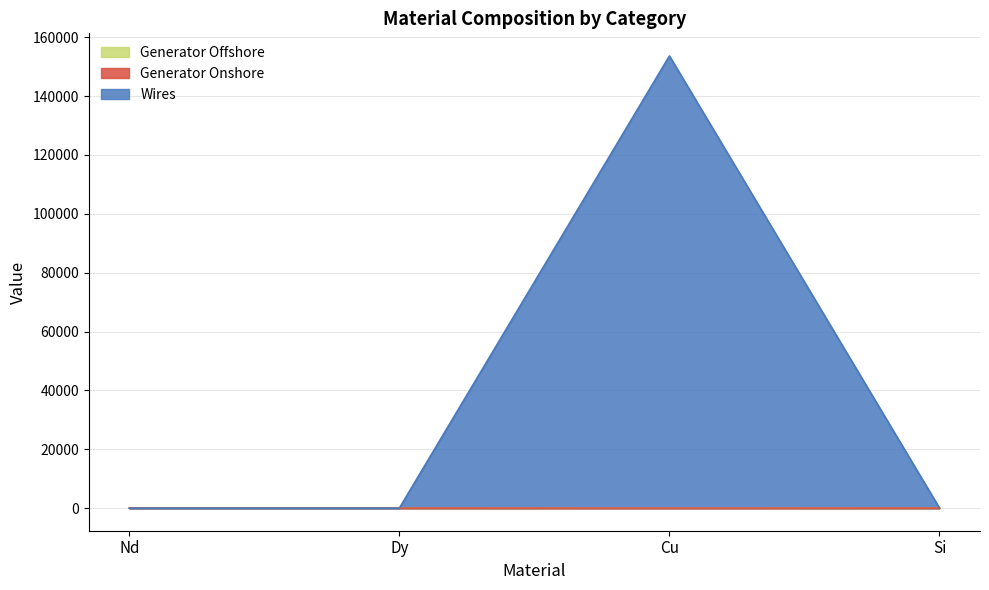

True or false: Generator Offshore and Wires intersect in this chart.

False